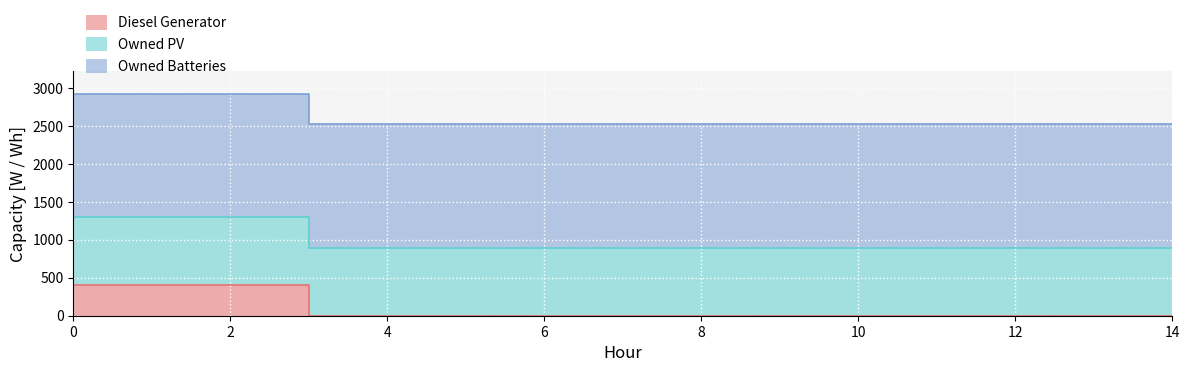

How many lines are shown in the chart?

3